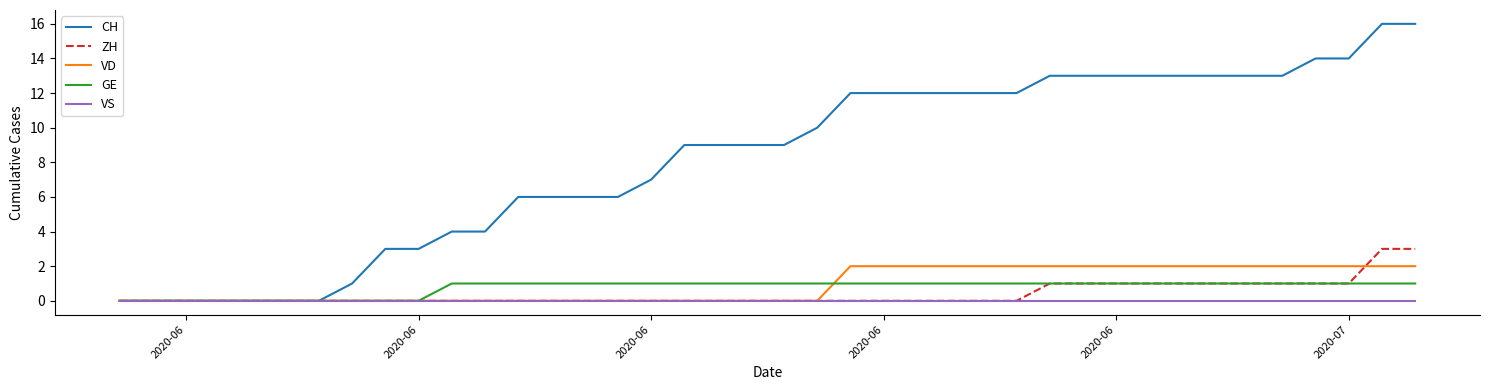

Rank the series by their maximum value, from lowest to highest.

VS, GE, VD, ZH, CH